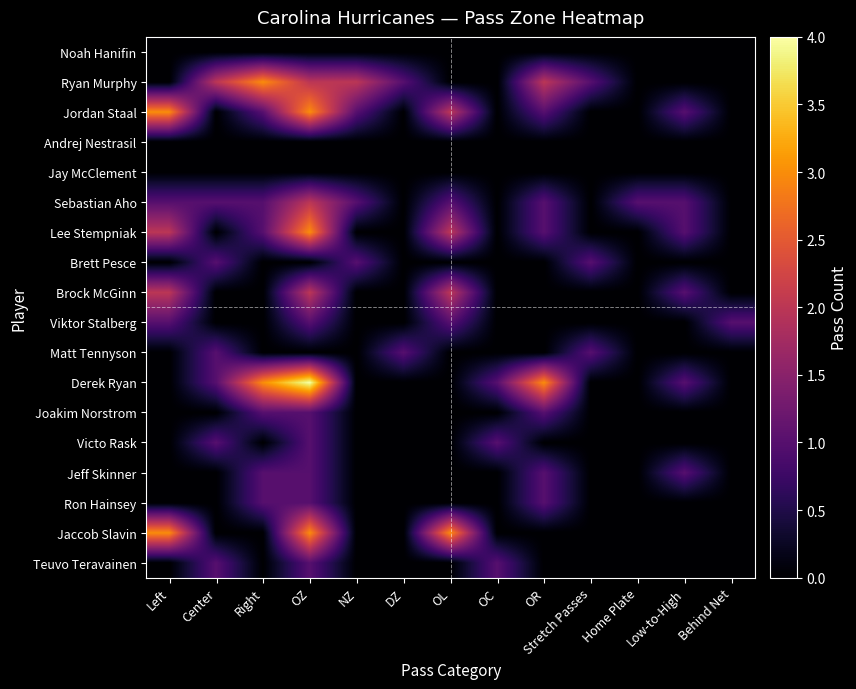

At how many categories does at least one series exceed 3?

1